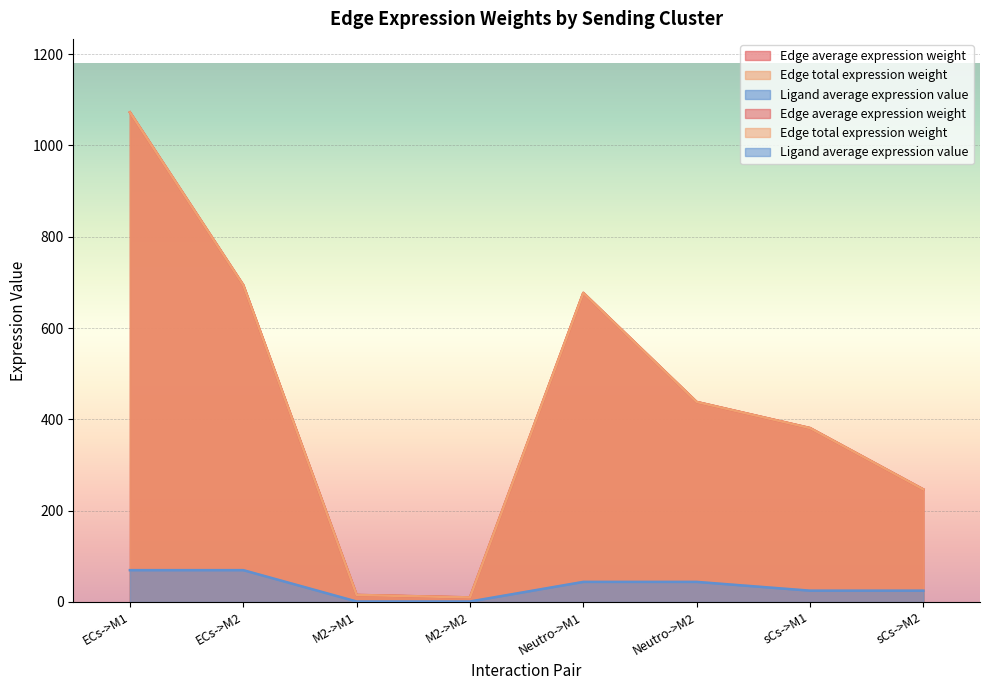

What is the value of the Edge total expression weight point at the 3rd from the left?

15.4